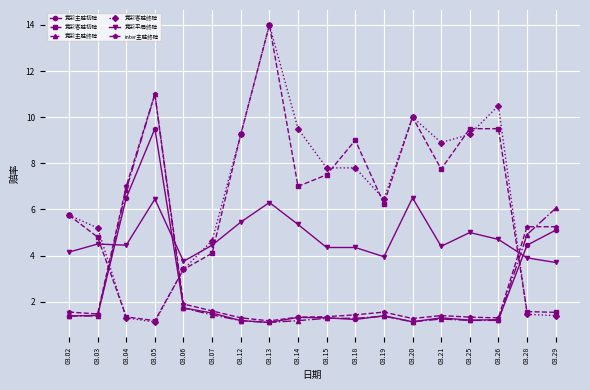

Where is 竞彩主胜初赔 nearest to the value 5?

03.29